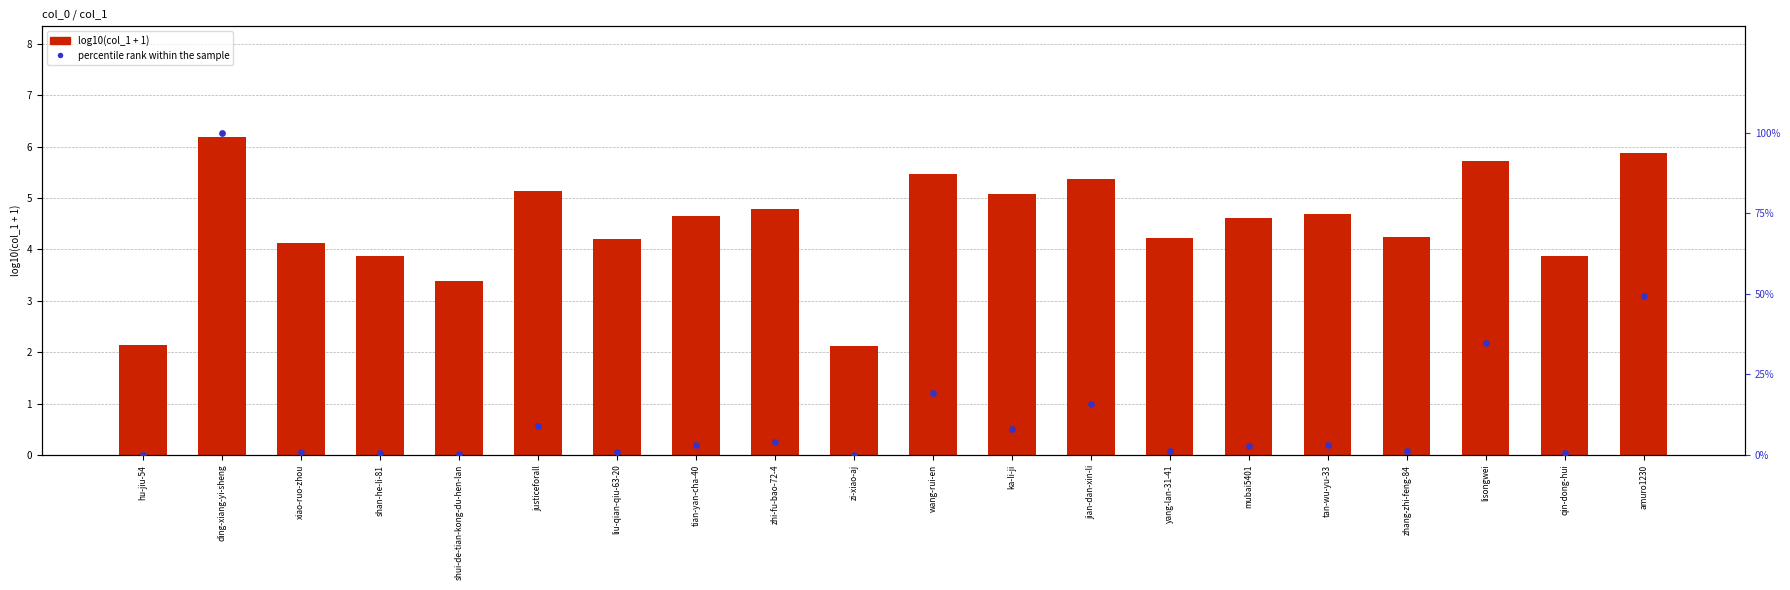

What is the total value across all series at shan-he-li-81?

4.4